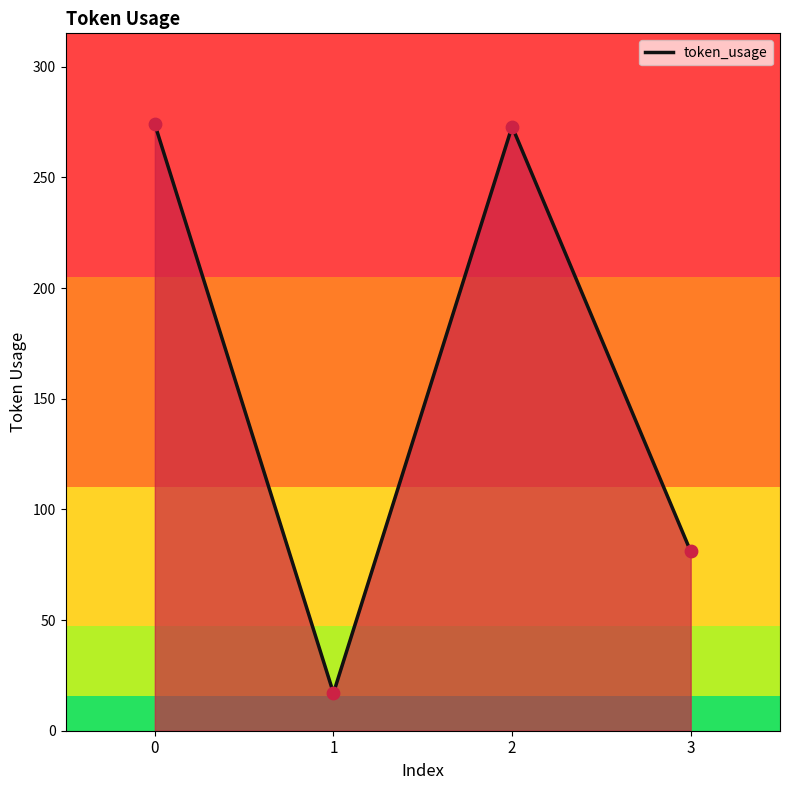

What is the change in value from 0 to 2?

-1